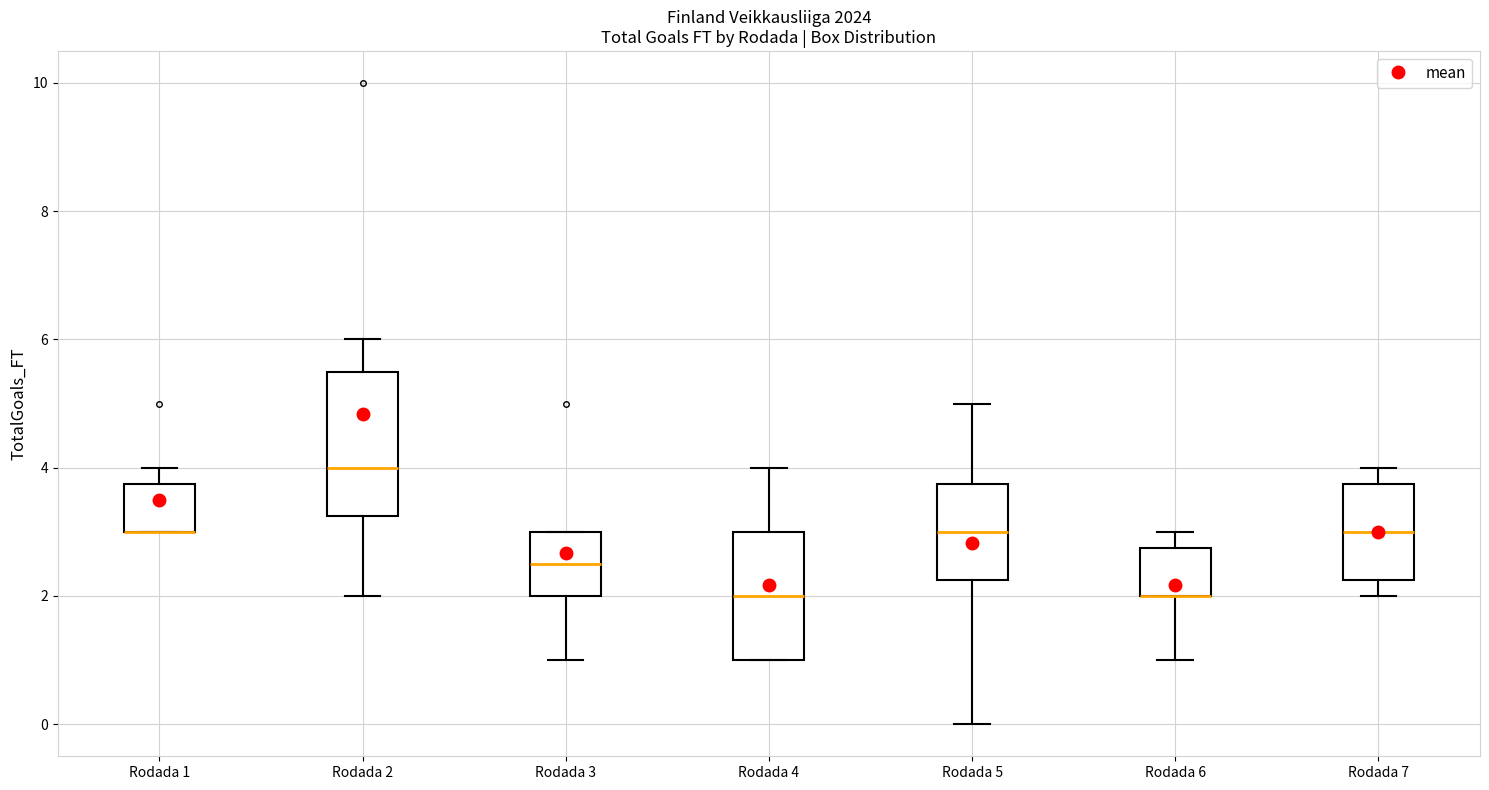

Reading left to right, read every box against the y-axis: the position of its median line, the range the box covers, and the ends of its whiskers. The values are not printed on the chart, so give them approximately, as read against the axis.

Rodada 1: median 3.0 (drawn on the box's lower edge), box 3.0 to 3.8, whiskers 3.0 to 4.0
Rodada 2: median 4.0, box 3.2 to 5.6, whiskers 2.0 to 6.0
Rodada 3: median 2.6, box 2.0 to 3.0, whiskers 1.0 to 3.0
Rodada 4: median 2.0, box 1.0 to 3.0, whiskers 1.0 to 4.0
Rodada 5: median 3.0, box 2.2 to 3.8, whiskers 0.0 to 5.0
Rodada 6: median 2.0 (drawn on the box's lower edge), box 2.0 to 2.8, whiskers 1.0 to 3.0
Rodada 7: median 3.0, box 2.2 to 3.8, whiskers 2.0 to 4.0